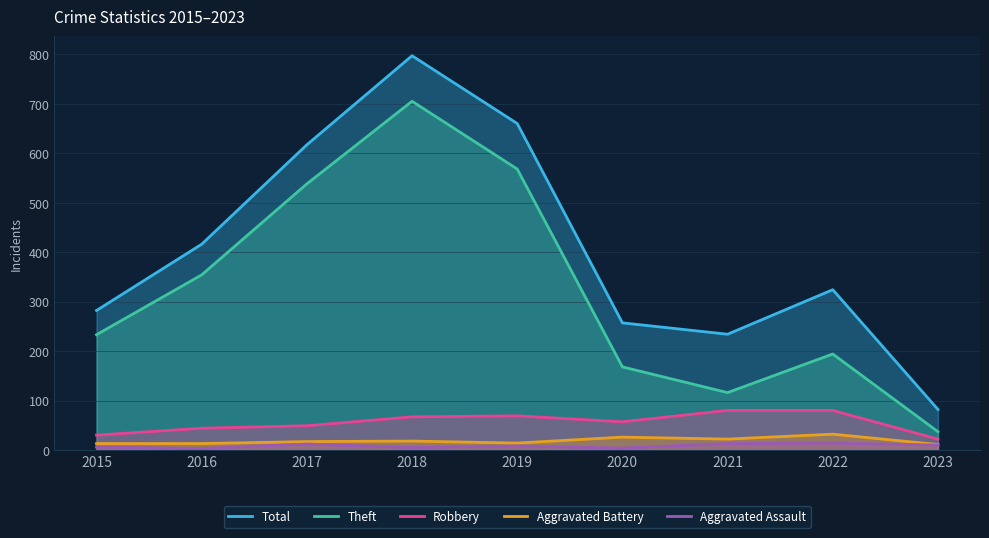

The value of Total at 2020 is 104. True or false?

False